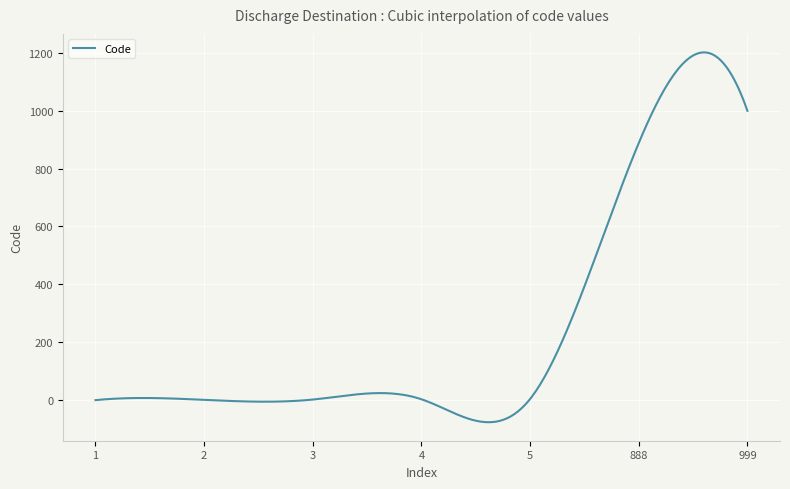

What is the difference between the maximum and minimum values?

1275.8